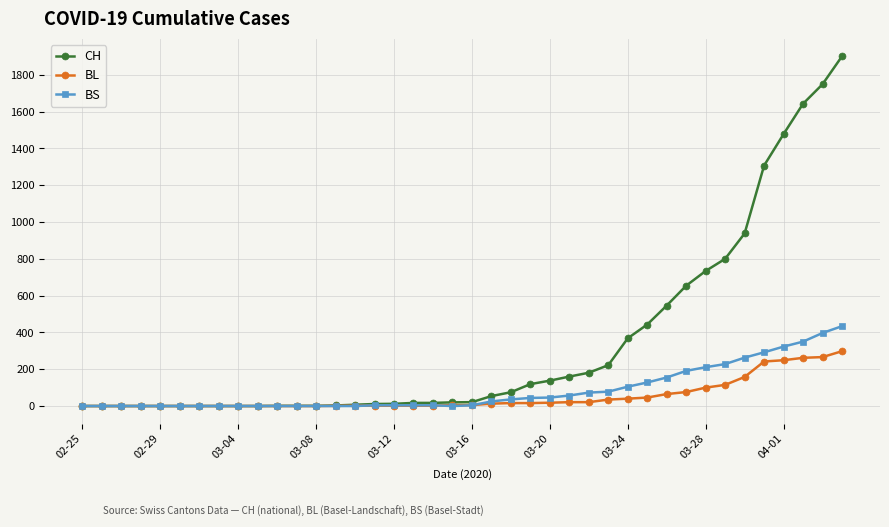

What is the highest value of the BL series?

298